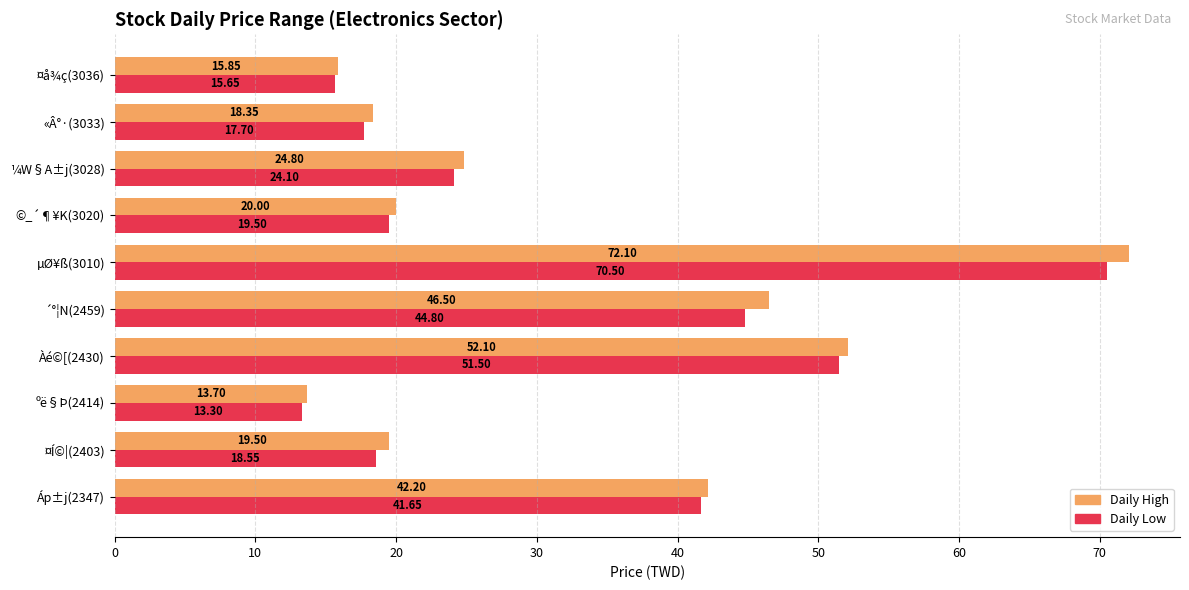

What is the greatest value displayed?

72.1